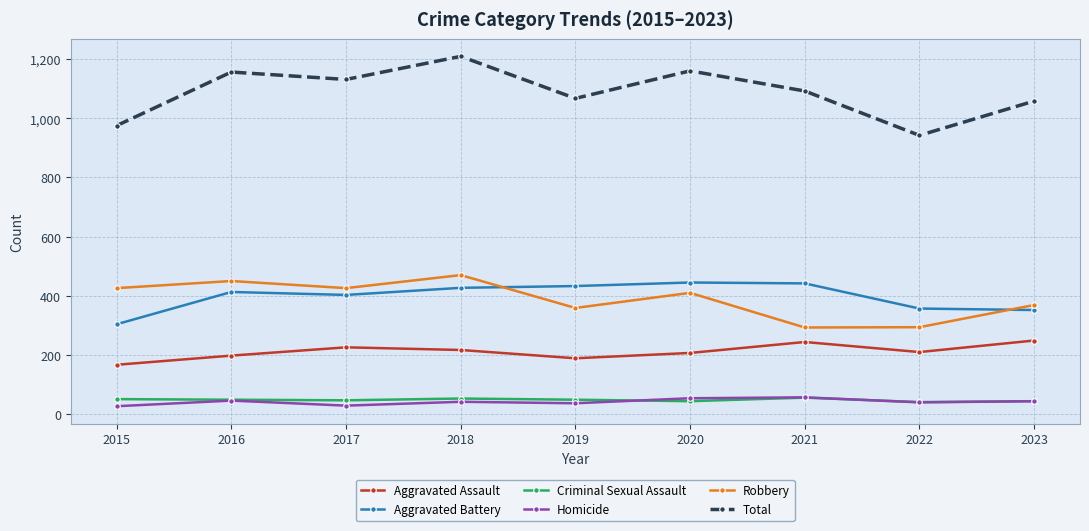

What is the difference between the Total values at 2023 and 2019?

9